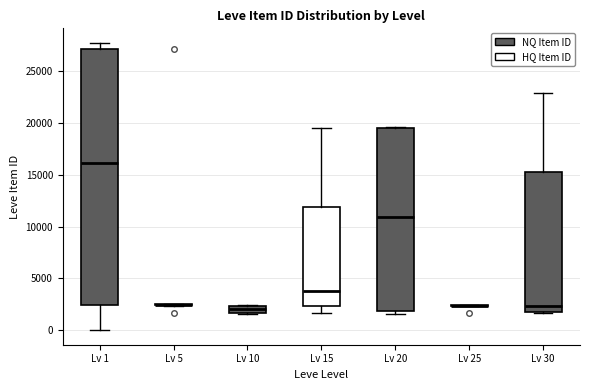

Comparing the boxes themselves (not the whiskers), which one is the tallest?

Lv 1